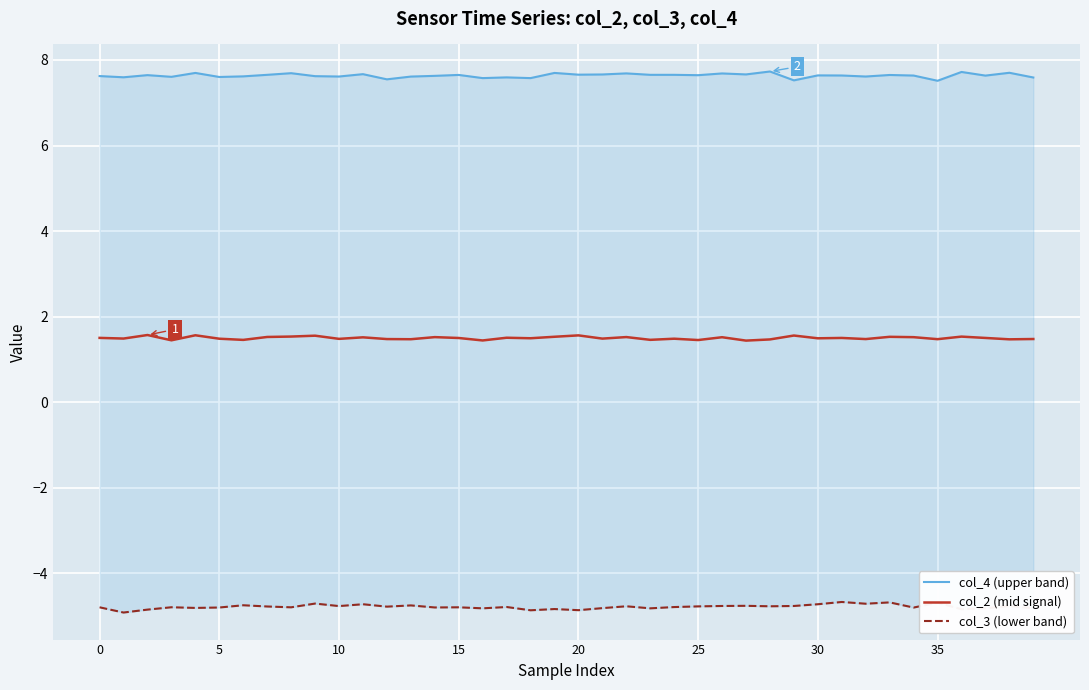

Reading right to left, what are all the values shown in this chart?

col_4 (upper band): 7.6	7.7	7.6	7.7	7.5	7.6	7.6	7.6	7.6	7.6	7.5	7.7	7.7	7.7	7.6	7.7	7.7	7.7	7.7	7.7	7.7	7.6	7.6	7.6	7.7	7.6	7.6	7.5	7.7	7.6	7.6	7.7	7.7	7.6	7.6	7.7	7.6	7.6	7.6	7.6
col_2 (mid signal): 1.5	1.5	1.5	1.5	1.5	1.5	1.5	1.5	1.5	1.5	1.6	1.5	1.4	1.5	1.5	1.5	1.5	1.5	1.5	1.6	1.5	1.5	1.5	1.4	1.5	1.5	1.5	1.5	1.5	1.5	1.6	1.5	1.5	1.5	1.5	1.6	1.4	1.6	1.5	1.5
col_3 (lower band): -4.8	-4.8	-4.8	-4.8	-4.7	-4.8	-4.7	-4.7	-4.7	-4.7	-4.8	-4.8	-4.8	-4.8	-4.8	-4.8	-4.8	-4.8	-4.8	-4.9	-4.8	-4.9	-4.8	-4.8	-4.8	-4.8	-4.8	-4.8	-4.7	-4.8	-4.7	-4.8	-4.8	-4.7	-4.8	-4.8	-4.8	-4.8	-4.9	-4.8